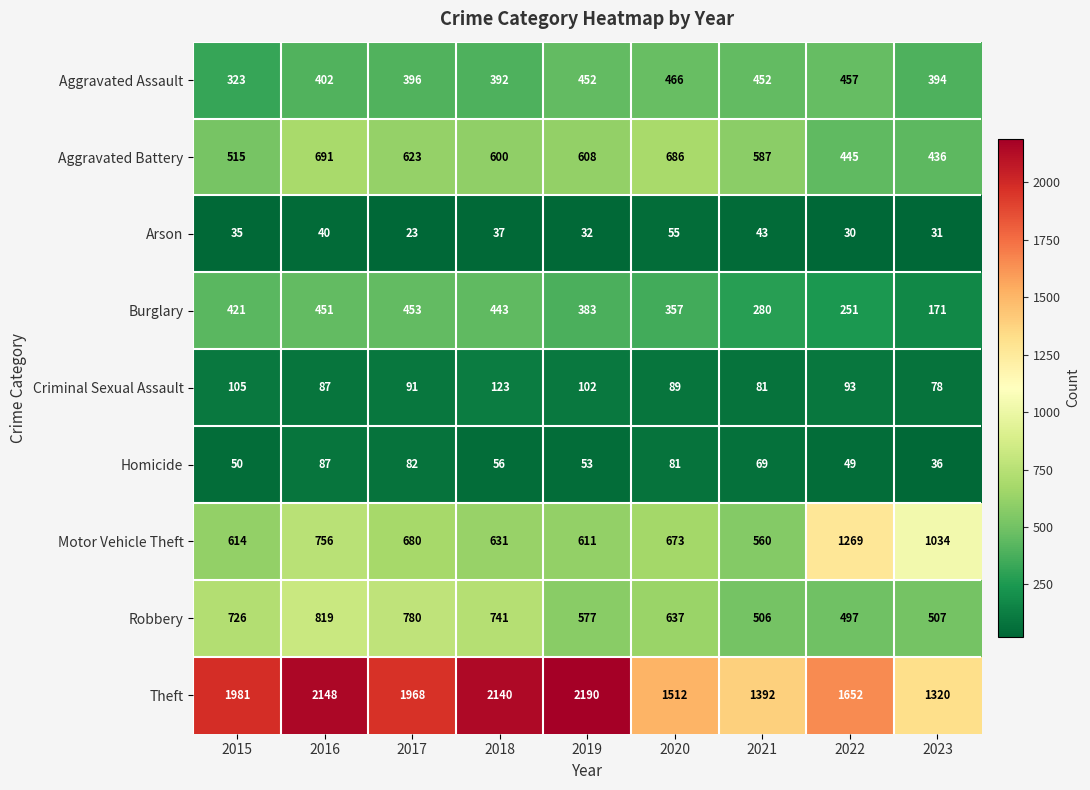

Which series changed the most between 2015 and 2017?

Aggravated Battery